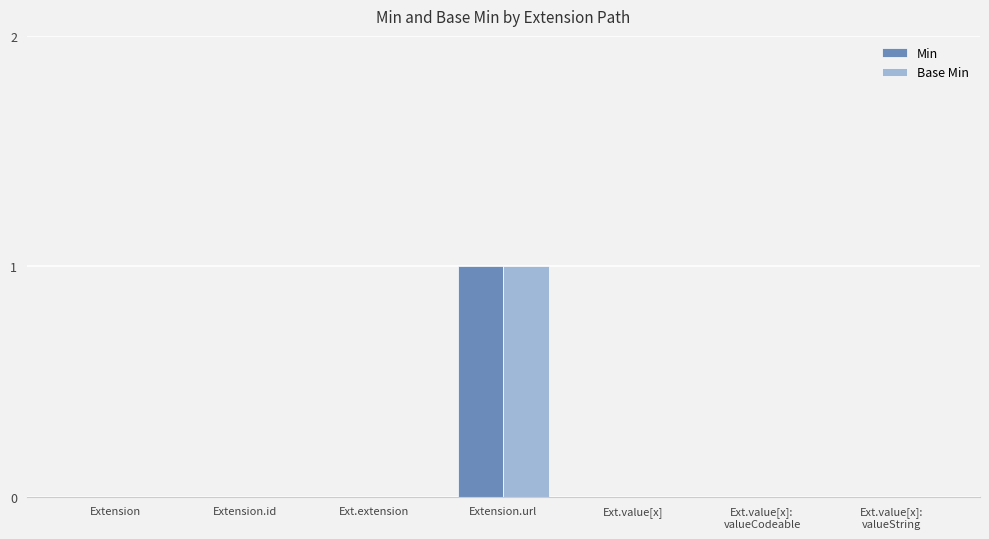

What is the greatest value displayed?

1